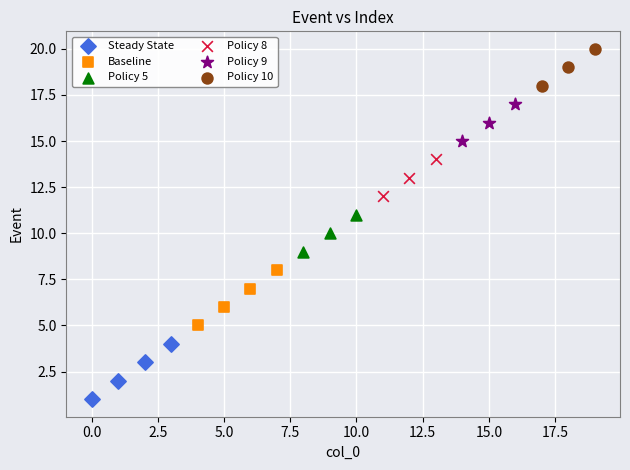

What are all the series names shown in the legend?

Steady State, Baseline, Policy 5, Policy 8, Policy 9, Policy 10